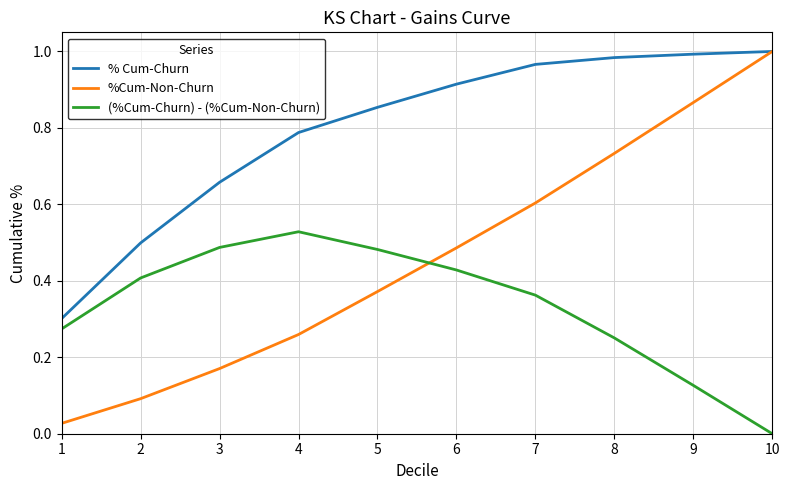

At which category does (%Cum-Churn) - (%Cum-Non-Churn) reach its first local peak?

4